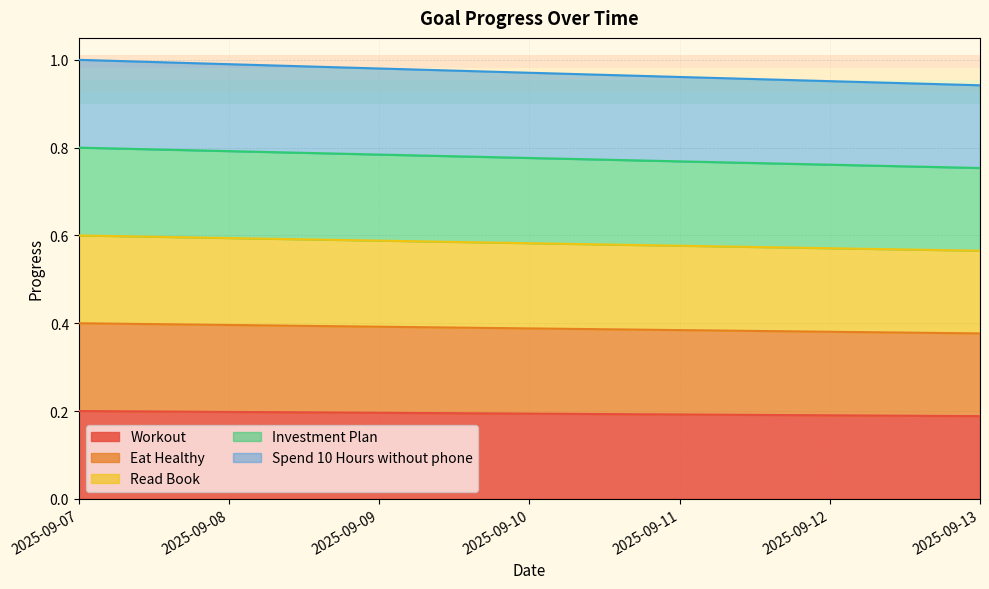

At which label is Eat Healthy closest to 0?

2025-09-13